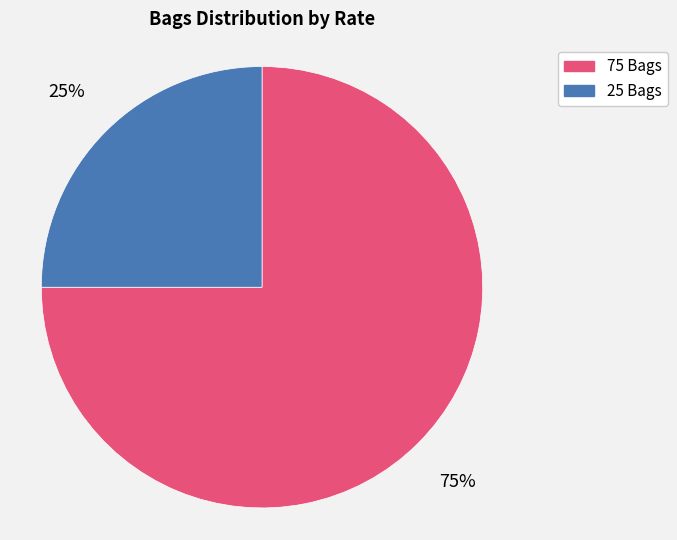

Is the sum of 75 and 25 greater than half?

Yes